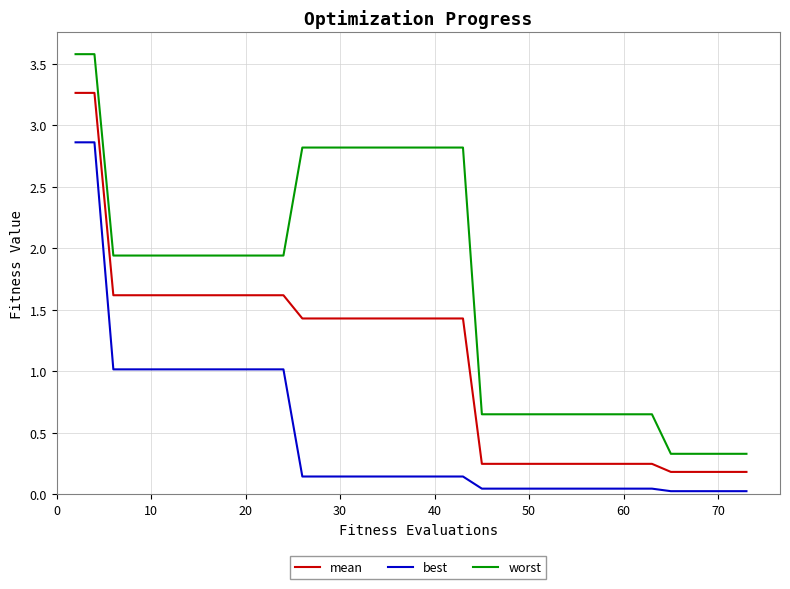

Which series has the widest spread of values?

worst